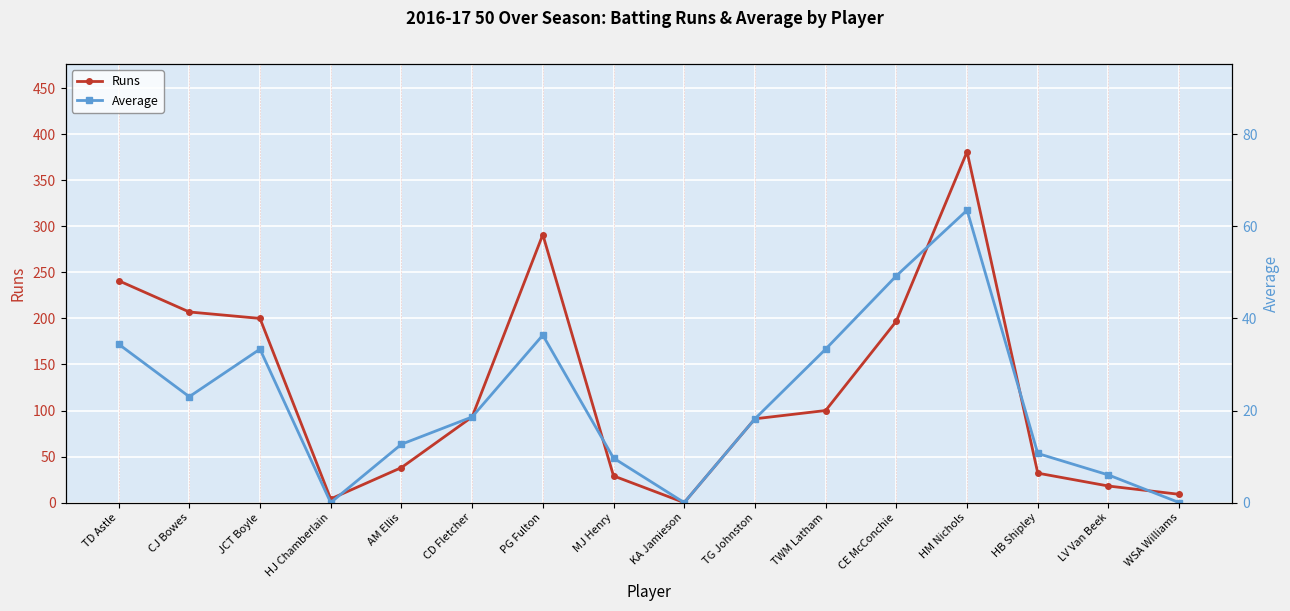

At which category is the sum across all series the highest?

HM Nichols